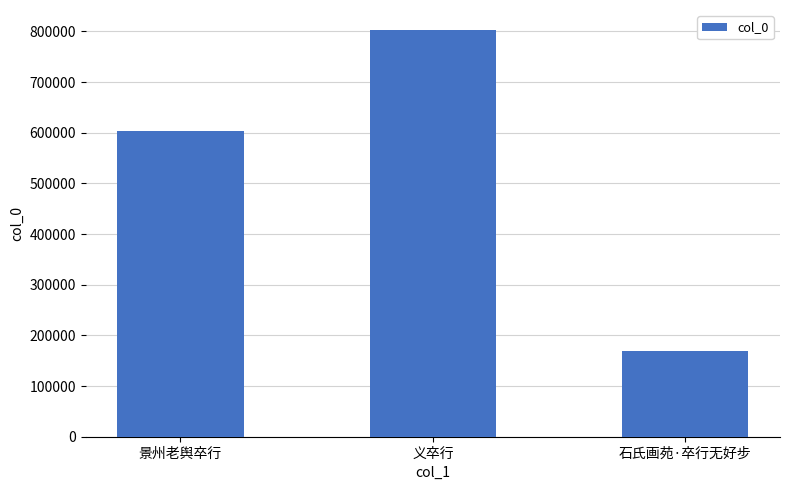

What is the sum of the values at 景州老舆卒行 and 义卒行?

1405658